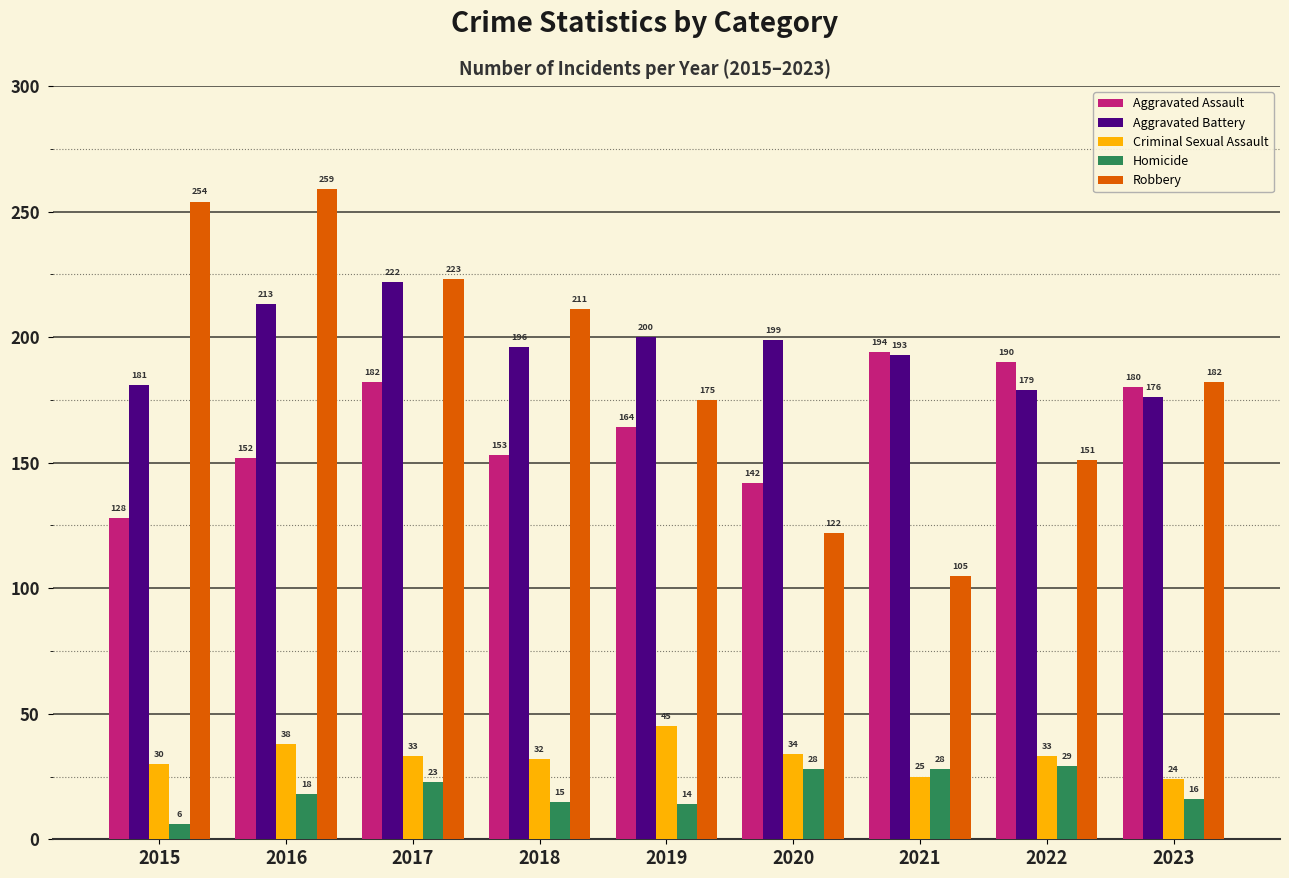

Reading left to right, extract all data points from this chart.

Aggravated Assault: 2015=128	2016=152	2017=182	2018=153	2019=164	2020=142	2021=194	2022=190	2023=180
Aggravated Battery: 2015=181	2016=213	2017=222	2018=196	2019=200	2020=199	2021=193	2022=179	2023=176
Criminal Sexual Assault: 2015=30	2016=38	2017=33	2018=32	2019=45	2020=34	2021=25	2022=33	2023=24
Homicide: 2015=6	2016=18	2017=23	2018=15	2019=14	2020=28	2021=28	2022=29	2023=16
Robbery: 2015=254	2016=259	2017=223	2018=211	2019=175	2020=122	2021=105	2022=151	2023=182